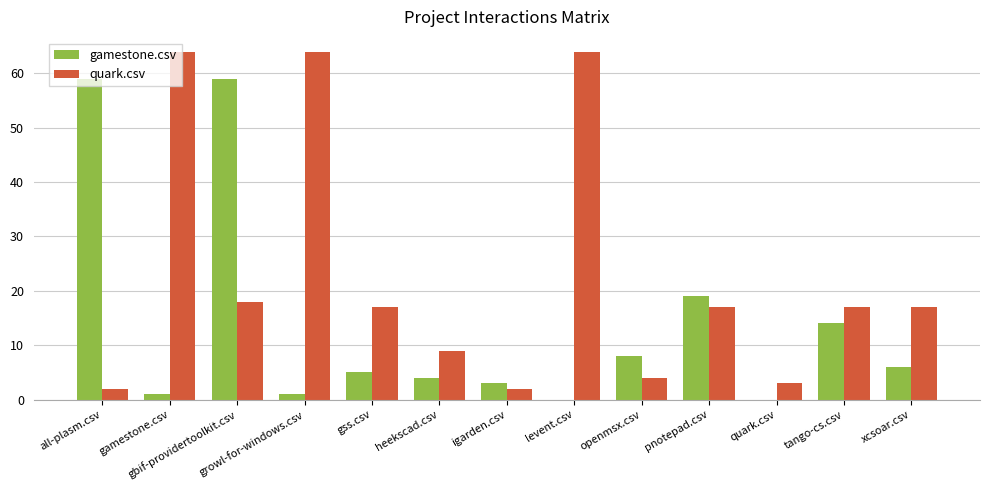

The value of gamestone.csv at gss.csv is 9. True or false?

False